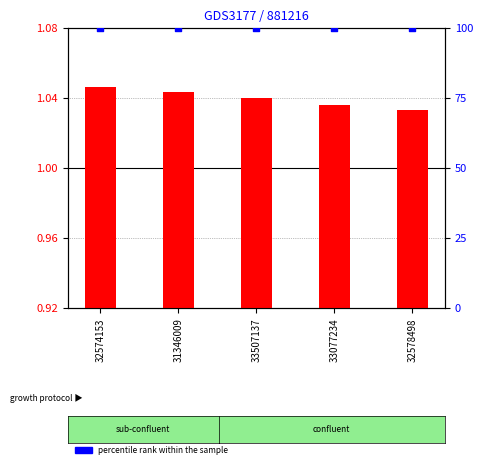

What are all the series names shown in the legend?

log10 ratio, percentile rank within the sample